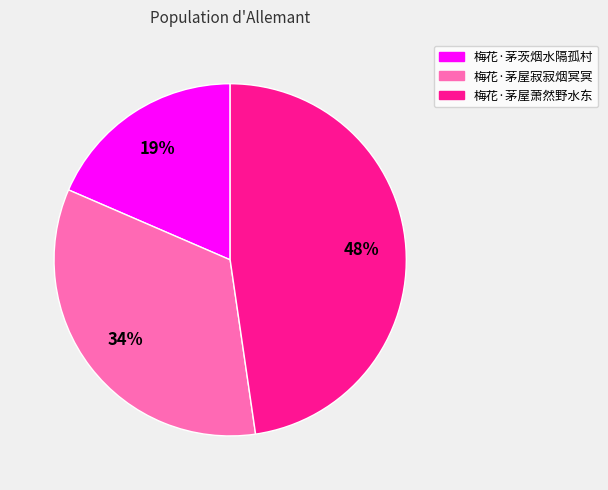

Which category has the smallest portion of the pie?

梅花·茅茨烟水隔孤村